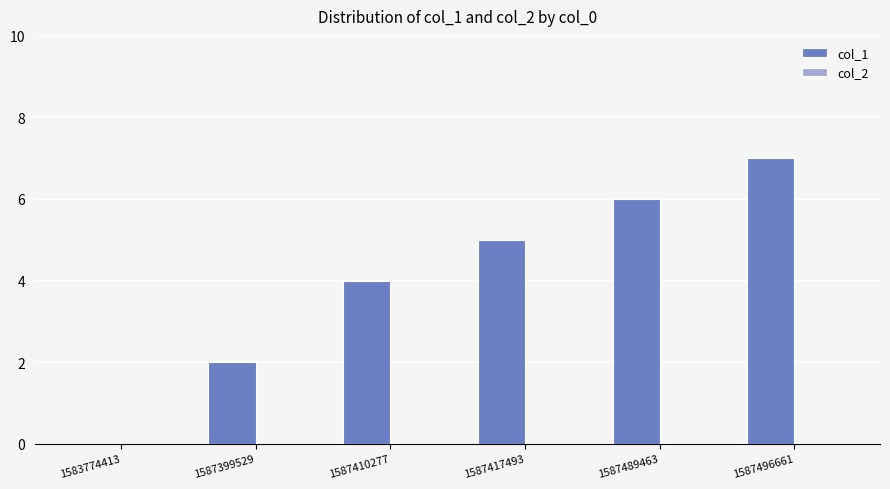

What value does the data have at 1587496661?

7